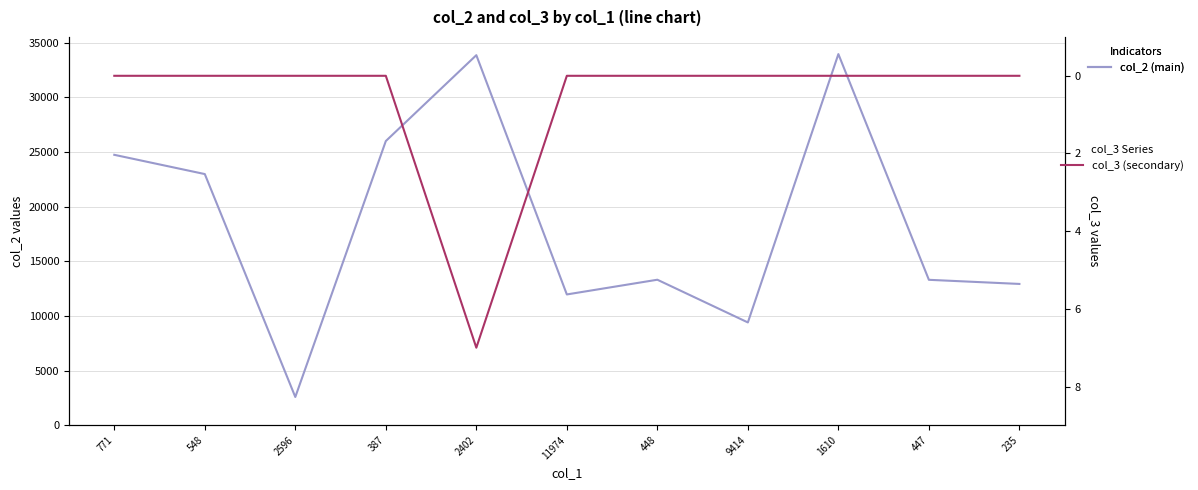

In col_2 (main), how many points are higher than both neighbors (excluding endpoints)?

3